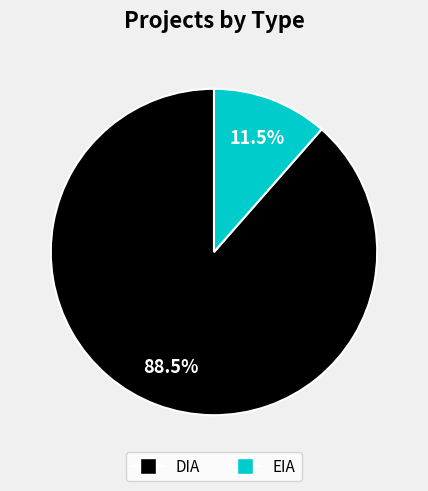

To the nearest percent, what is the combined percentage of EIA and DIA?

100%